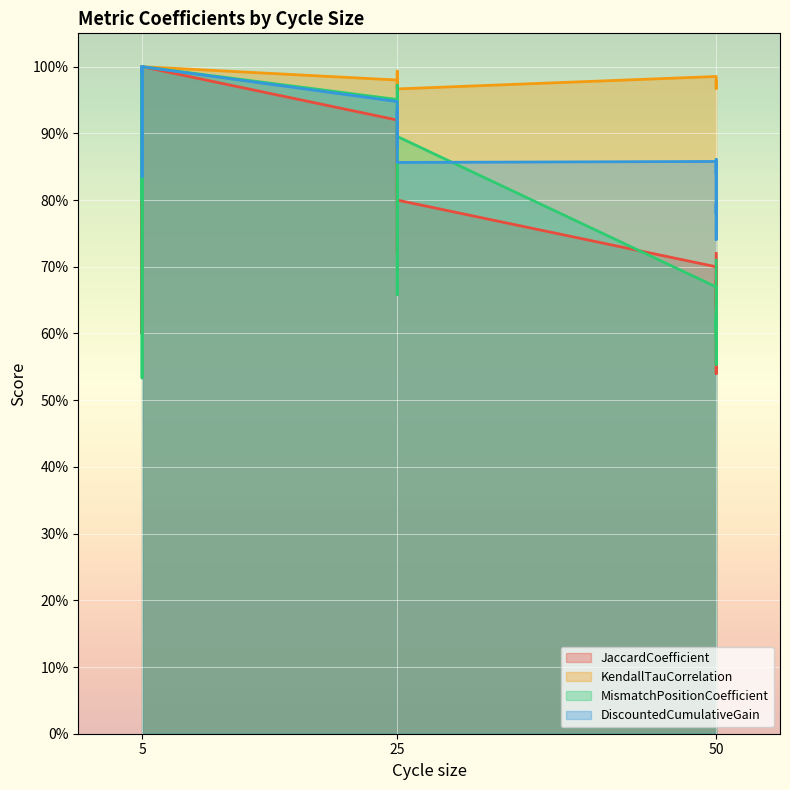

What are all the series names shown in the legend?

JaccardCoefficient, KendallTauCorrelation, MismatchPositionCoefficient, DiscountedCumulativeGain